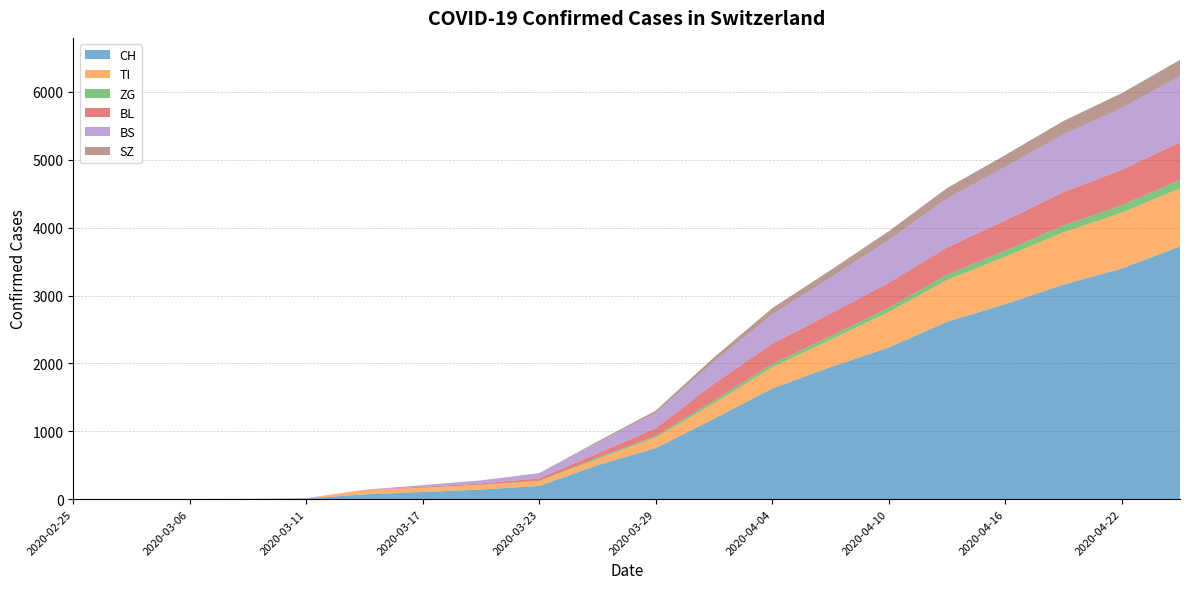

Reading right to left, what are all the values shown in this chart?

CH: 3724	3397	3160	2872	2612	2234	1944	1630	1183	752	499	194	140	105	70	8	3	1	0	0
TI: 856	824	772	700	616	524	404	314	229	155	91	71	67	62	61	0	0	0	0	0
ZG: 123	111	101	90	80	63	55	46	40	21	18	5	5	1	0	0	0	0	0	0
BL: 555	520	490	443	400	366	330	298	249	115	65	35	18	13	2	2	1	0	0	0
BS: 975	910	850	790	720	630	530	434	323	228	155	78	46	25	4	4	0	0	0	0
SZ: 240	220	200	175	155	130	110	92	65	33	20	0	0	0	0	0	0	0	0	0